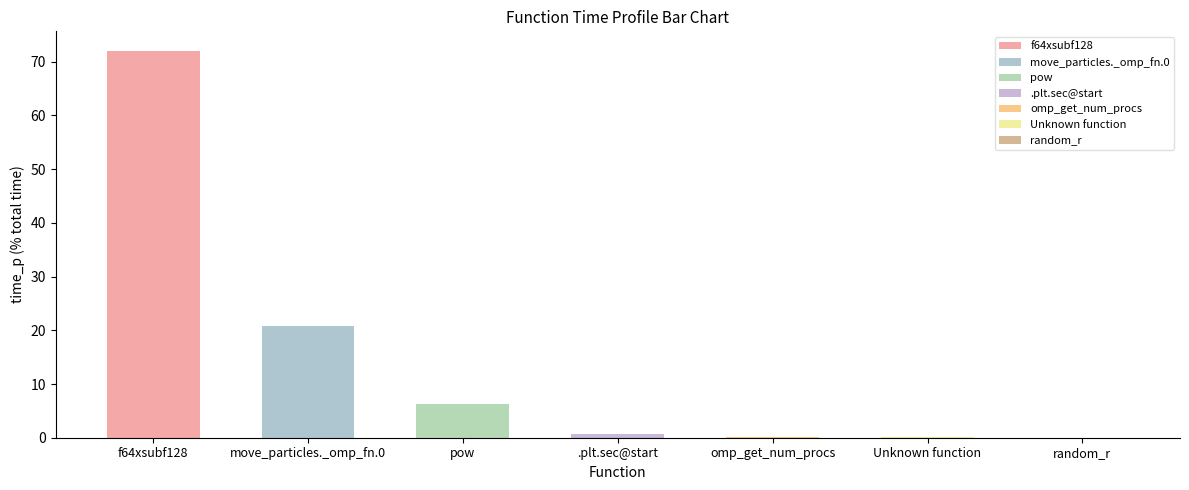

What is the difference between the highest and lowest values at move_particles._omp_fn.0?

20.7